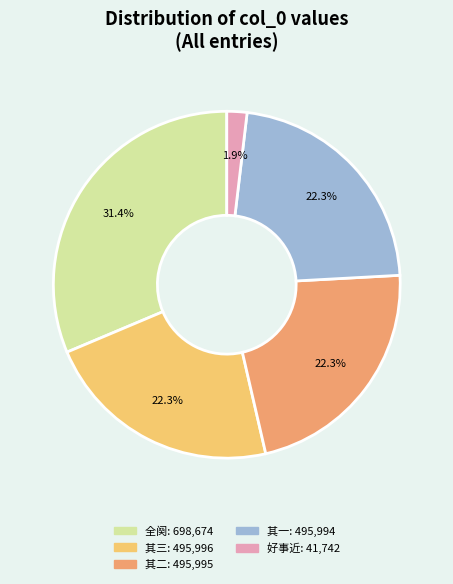

How many segments does this pie chart have?

5